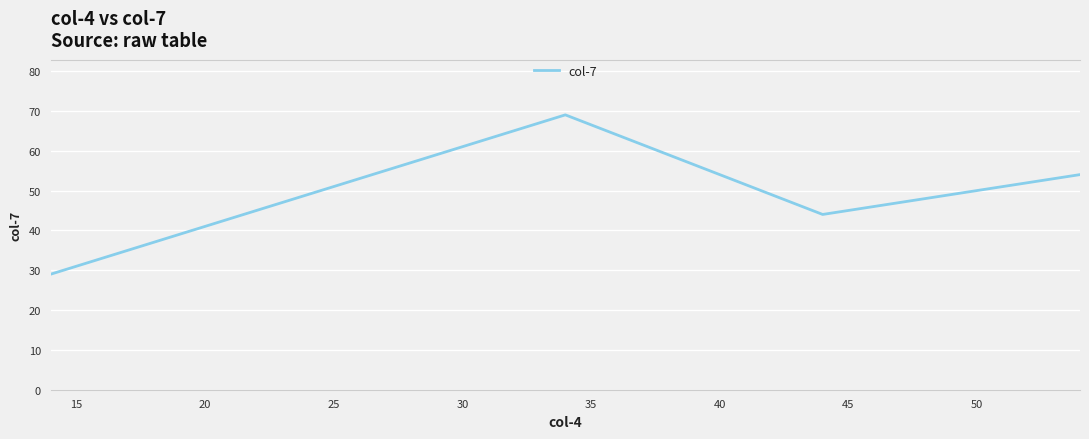

What is the smallest value displayed?

29